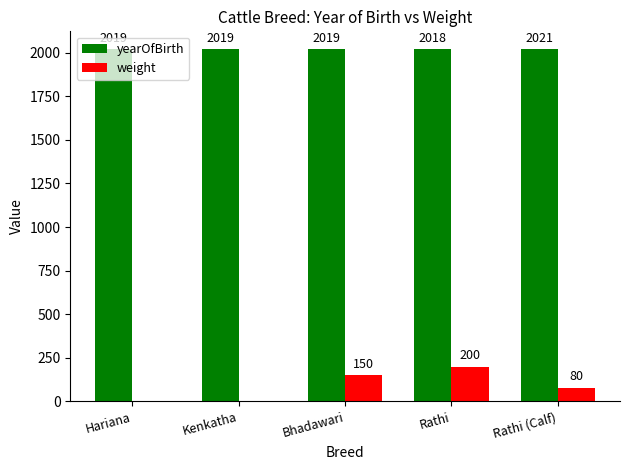

True or false: yearOfBirth has a value of 2021 at Rathi (Calf).

True